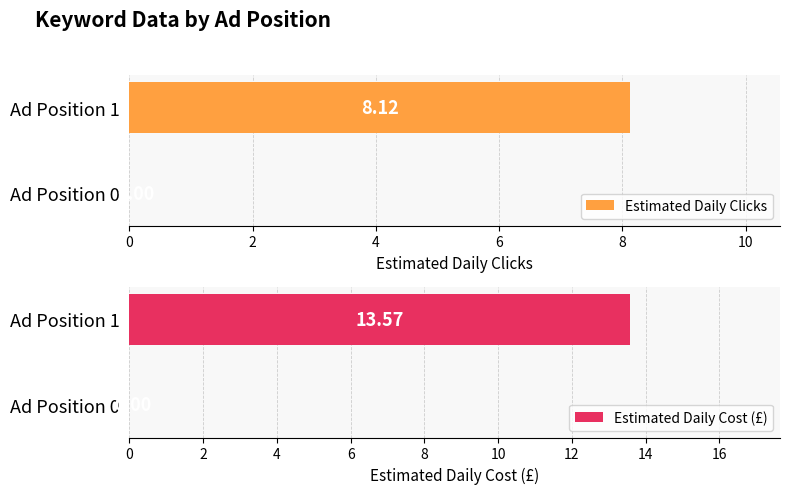

How many groups of bars are there?

2